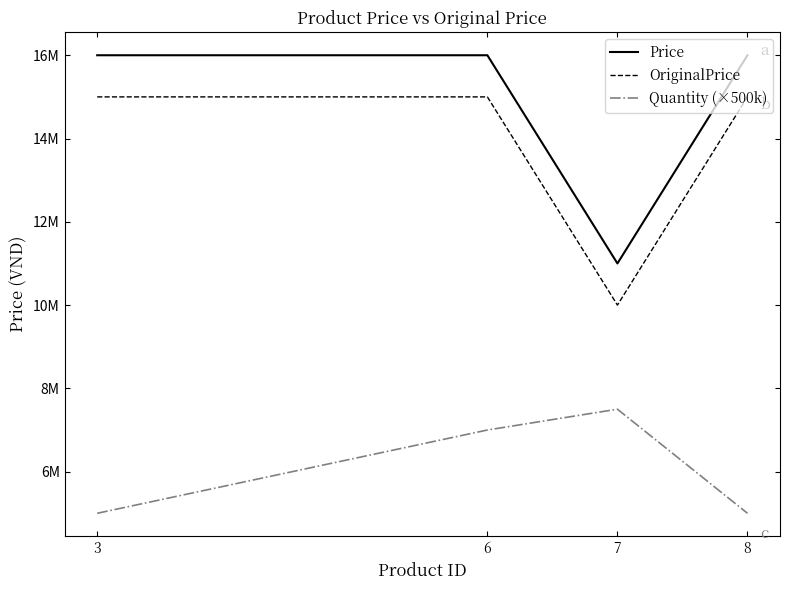

How many interior local peaks does the Quantity (×500k) series have?

1